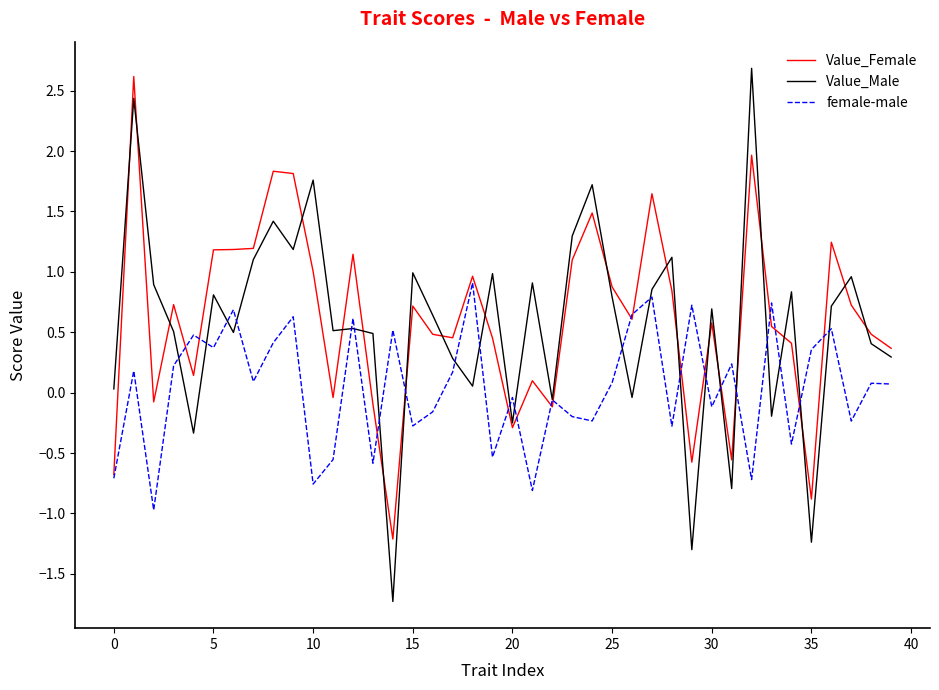

How many lines are shown in the chart?

3